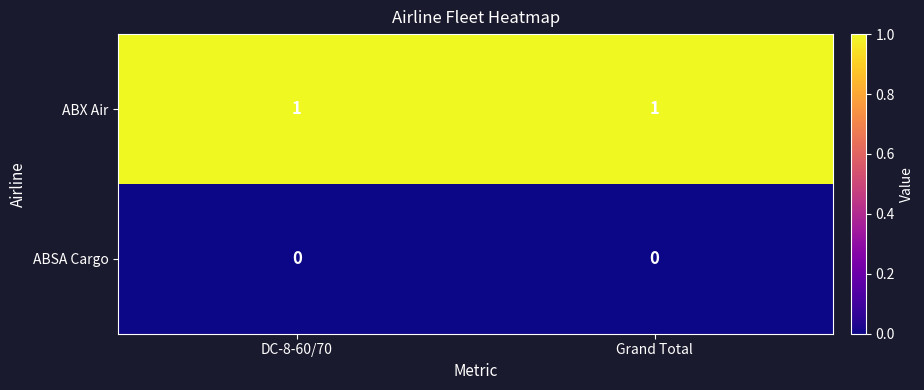

What is the total value across all series at Grand Total?

1